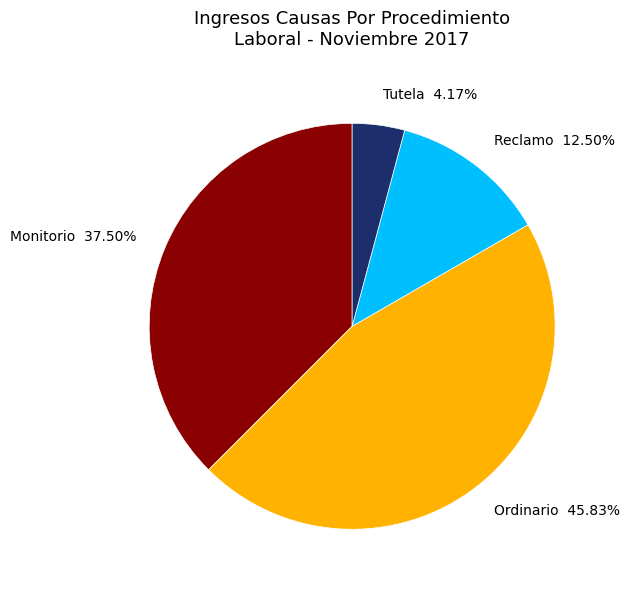

What is the total percentage of Reclamo and Monitorio?

50.0%